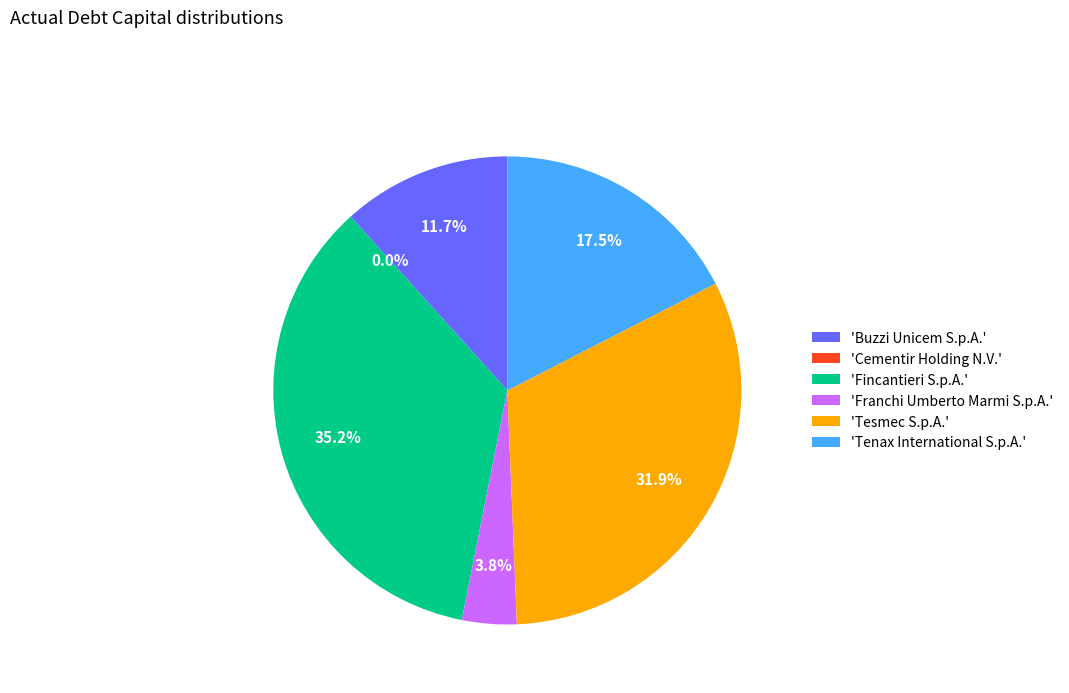

Does Buzzi Unicem S.p.A. account for over 50% of the chart?

No